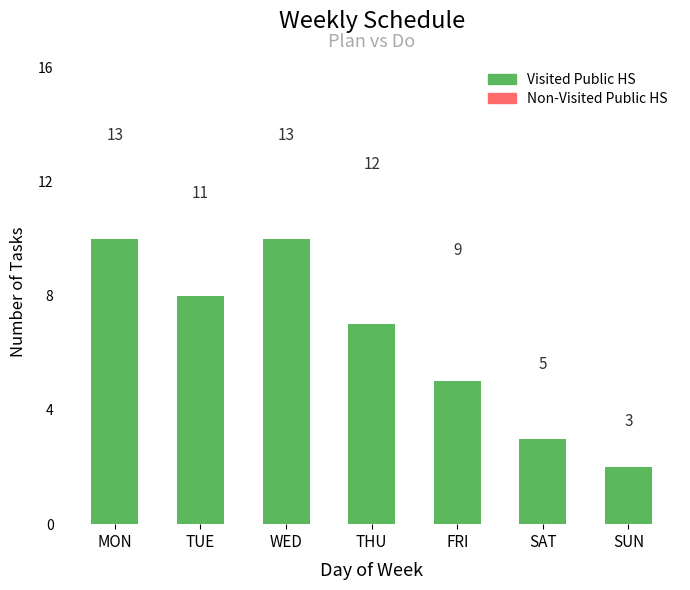

What is the sum of all Visited Public HS values?

45